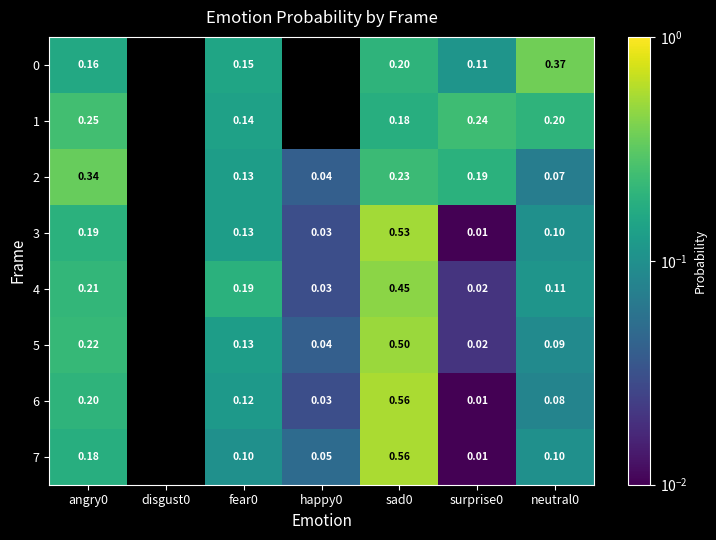

Is the value of 1 at neutral0 greater than the value of 3 at happy0?

Yes